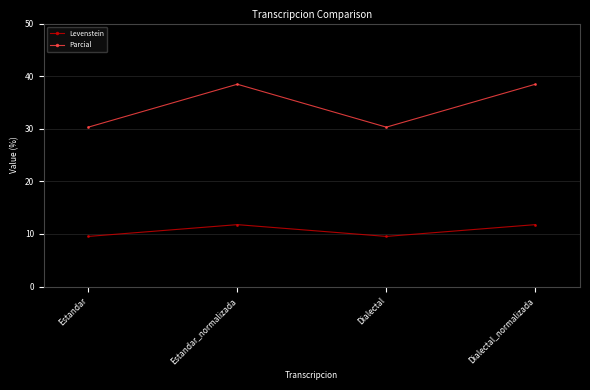

Rank the series by their average value, from lowest to highest.

Levenstein, Parcial